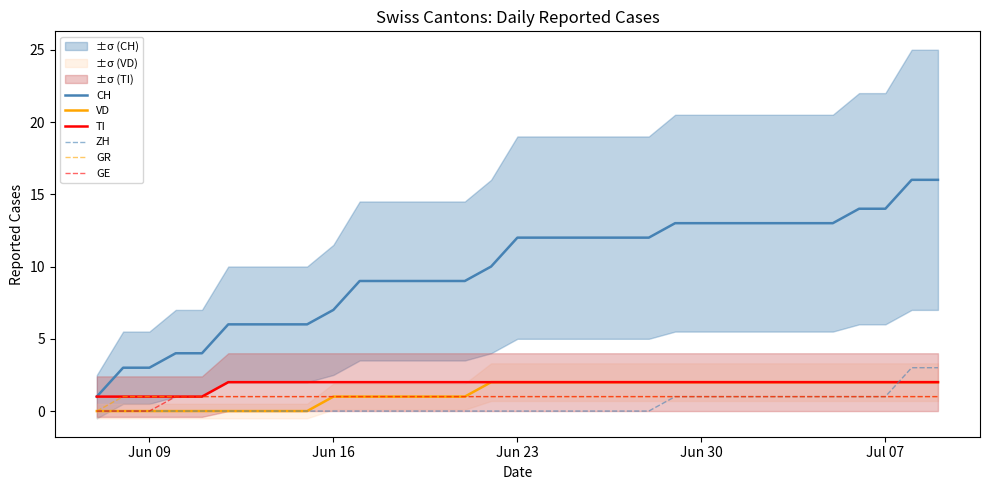

What is the sum of all GR values?

32